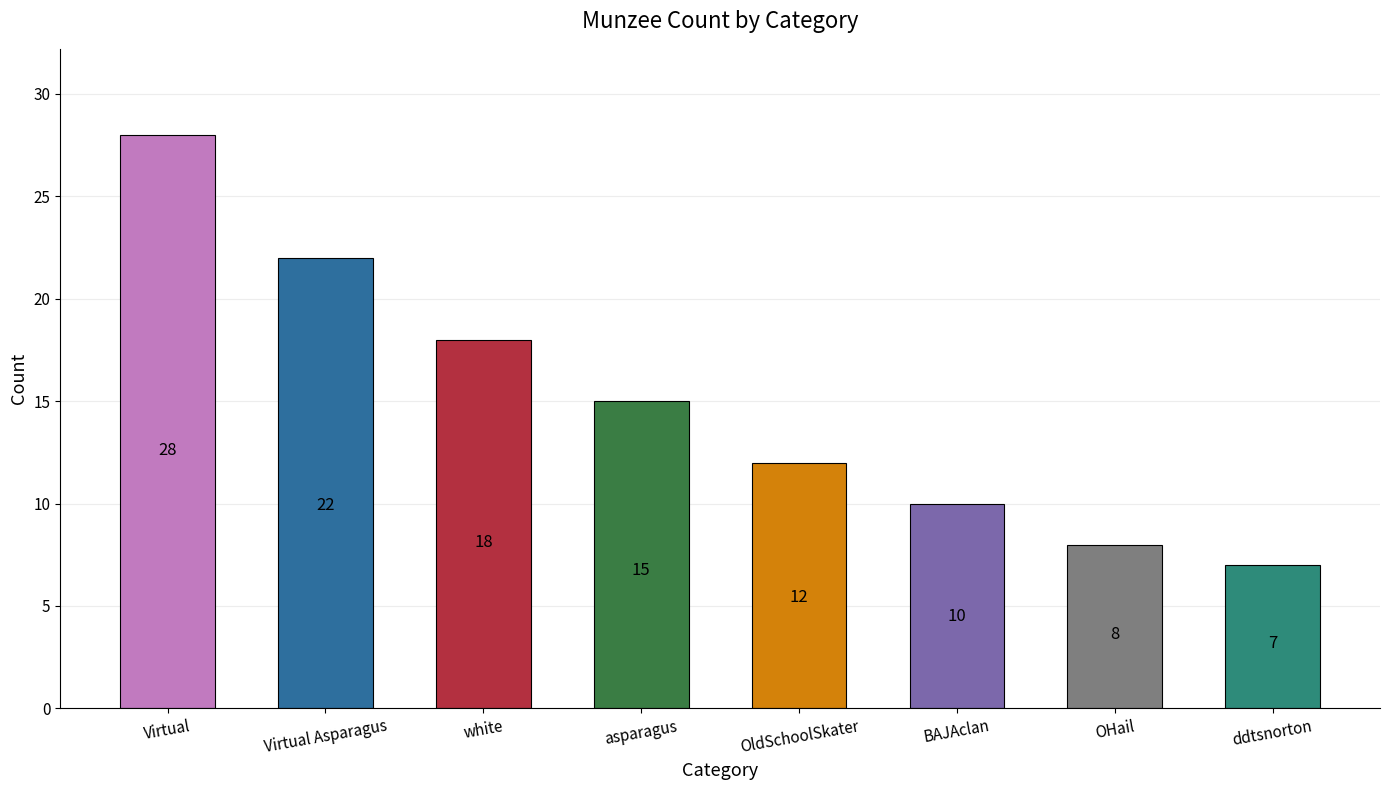

What is the change in value from asparagus to BAJAclan?

-5